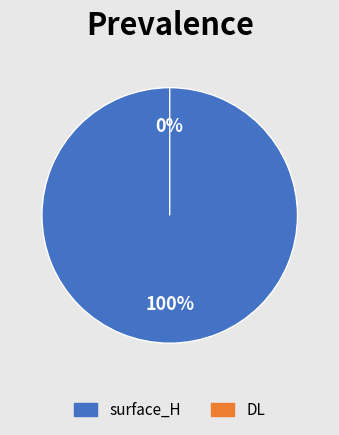

What is the majority slice?

surface_H